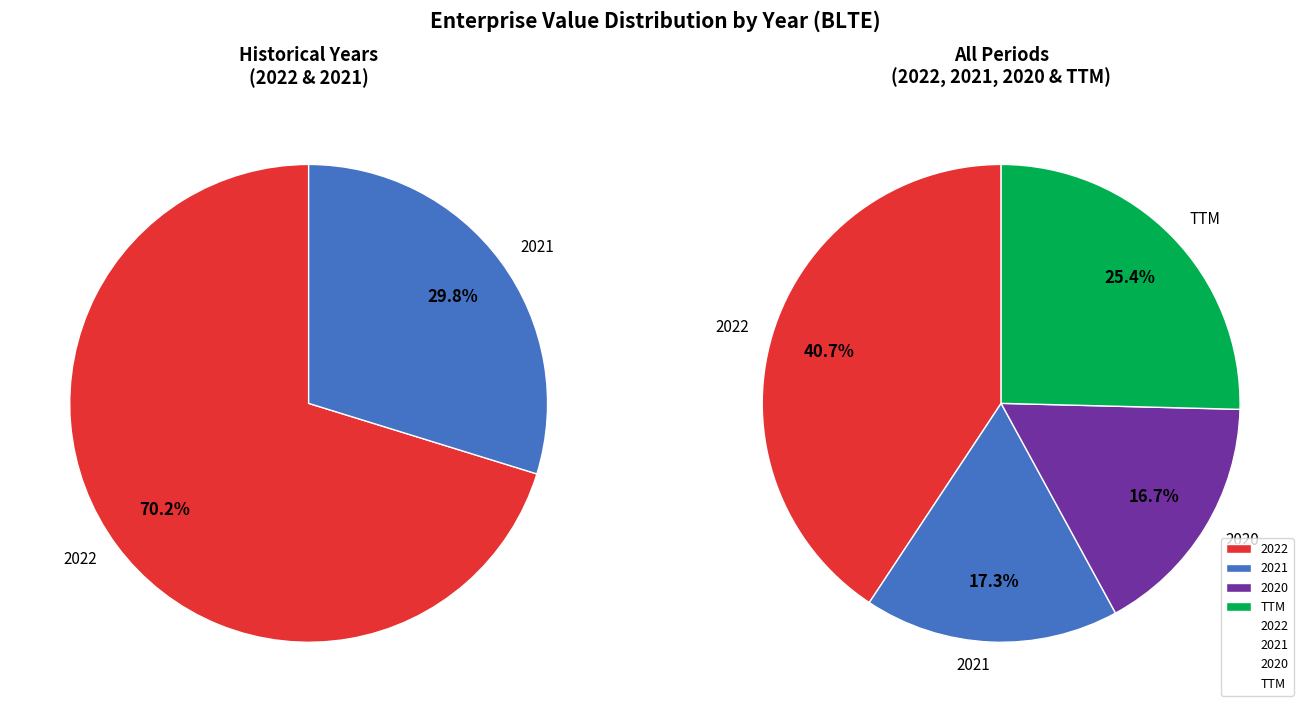

What is the change in value from 2022 to TTM?

-210841268.4